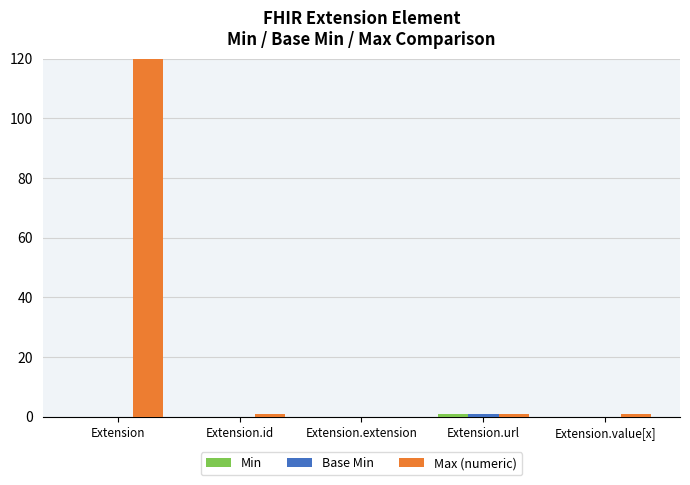

What is the greatest value displayed?

999